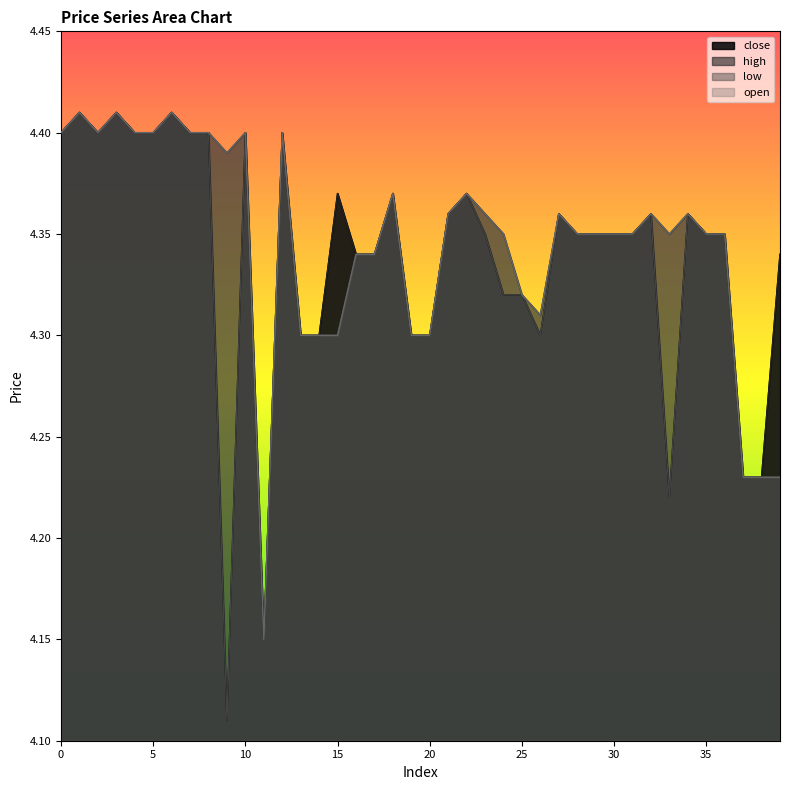

True or false: high and open cross at least once.

False